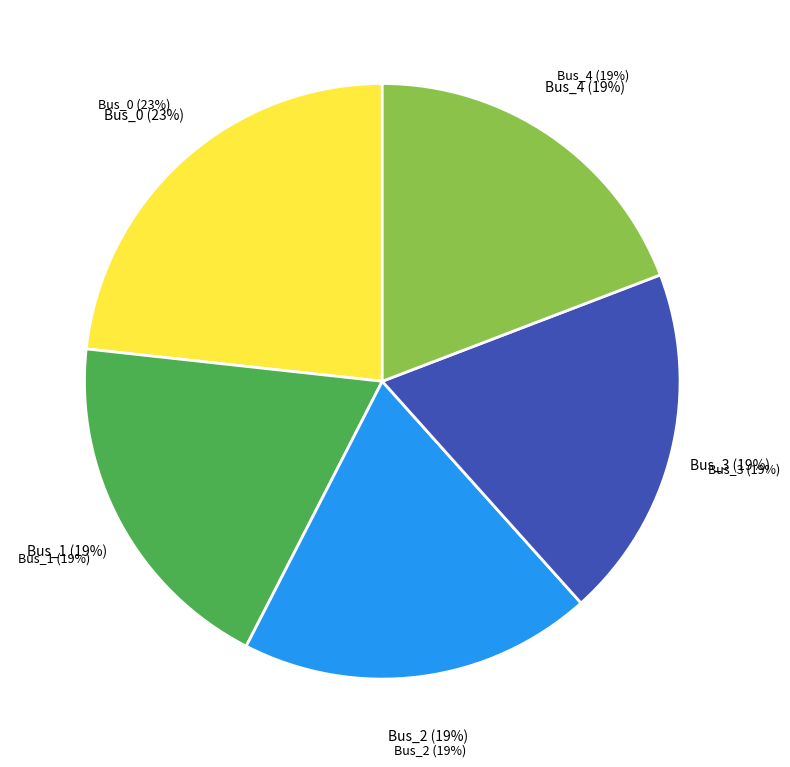

How much of the chart is everything except Bus_2?

80.8%